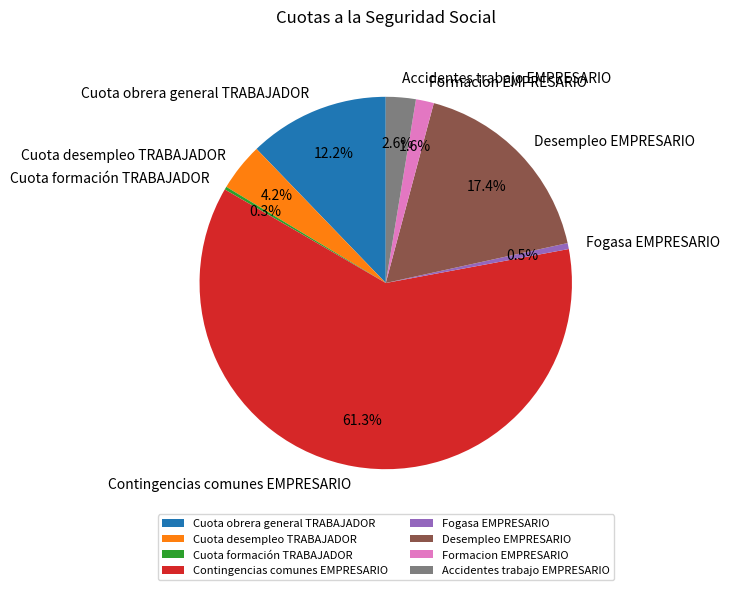

Does Accidentes trabajo EMPRESARIO account for over 50% of the chart?

No